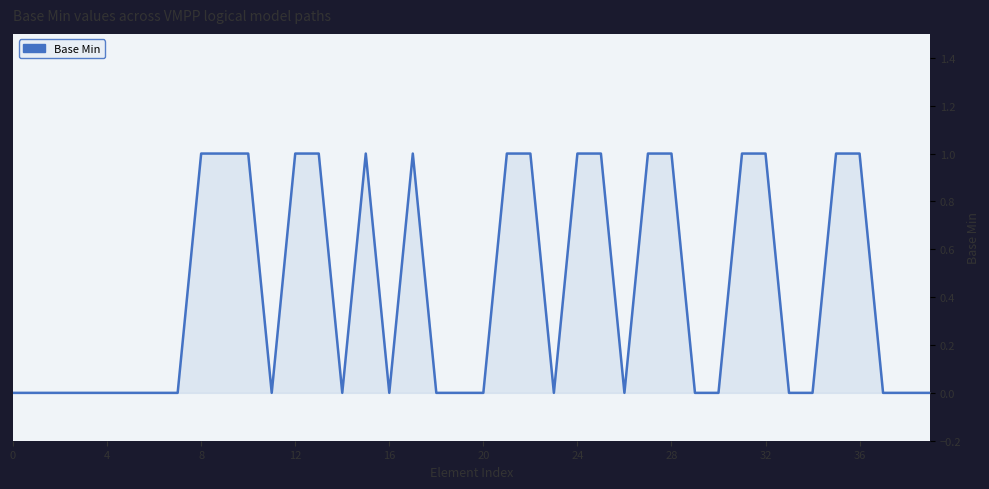

How many values are above zero?

17